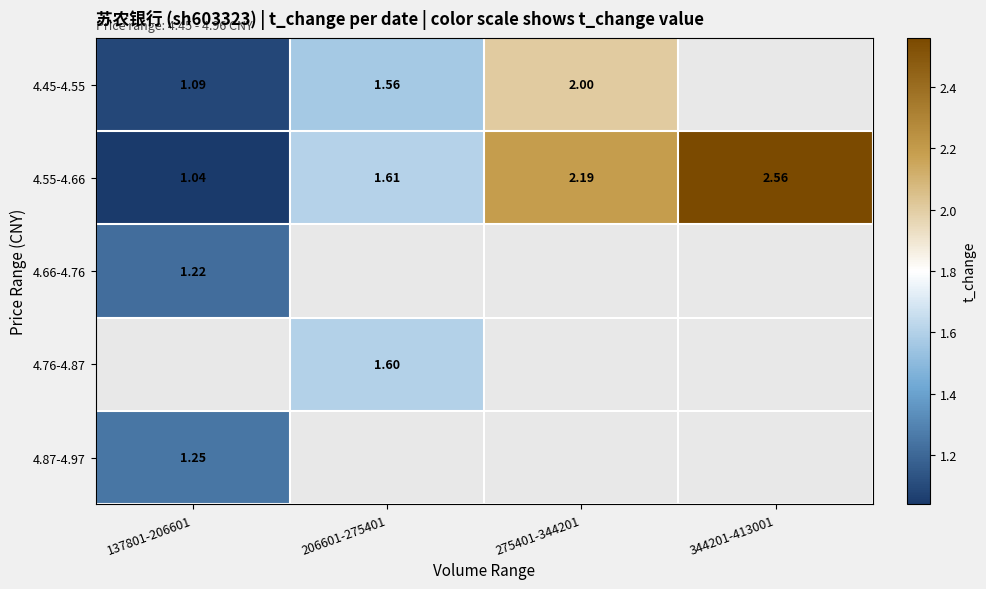

Which series has the widest spread of values?

4.55-4.66